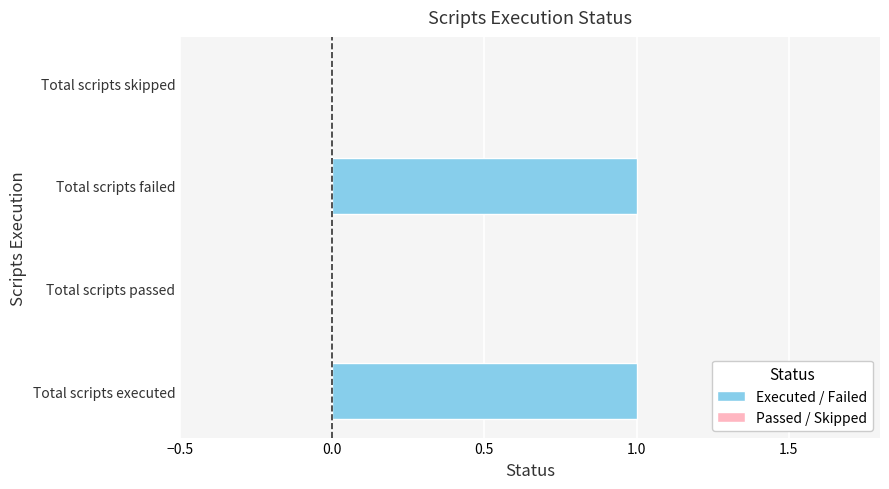

Is it true that the value at Total scripts failed is 1?

True